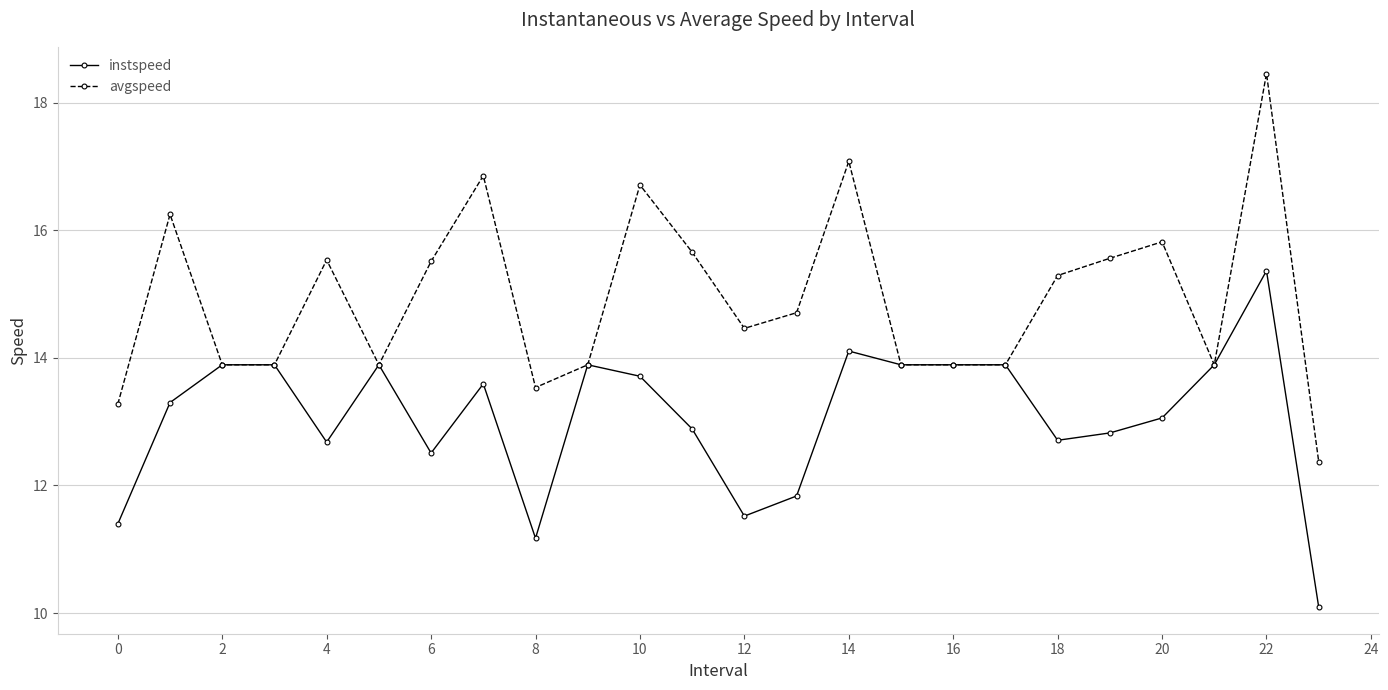

What is the difference between the maximum and minimum values in the instspeed series?

5.3